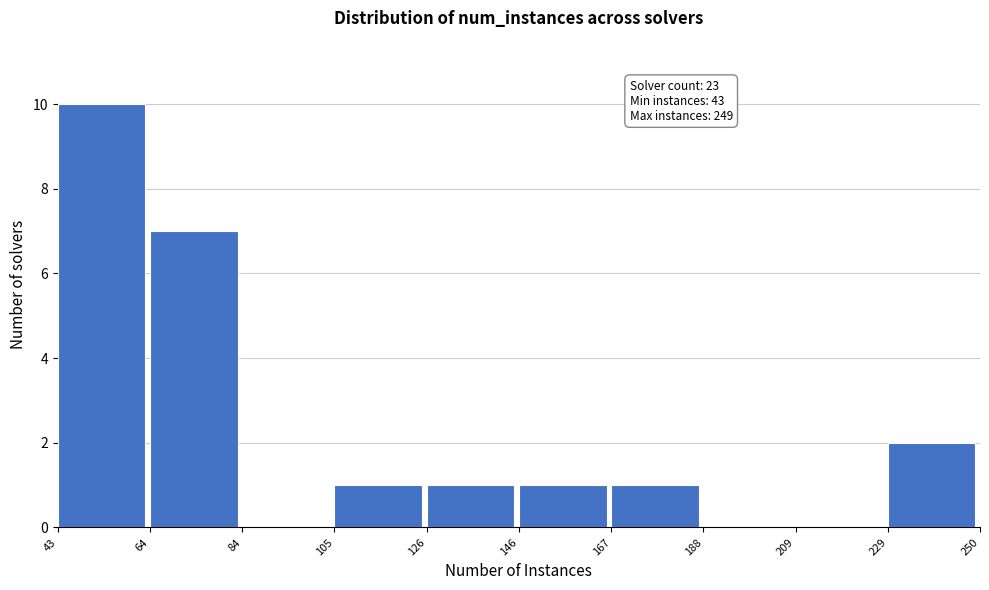

Over which range of the x-axis is the bar tallest?

43 to 64